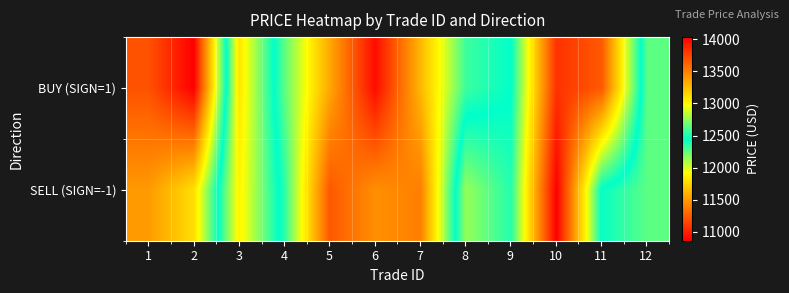

Which label corresponds to the largest value in the chart?

10